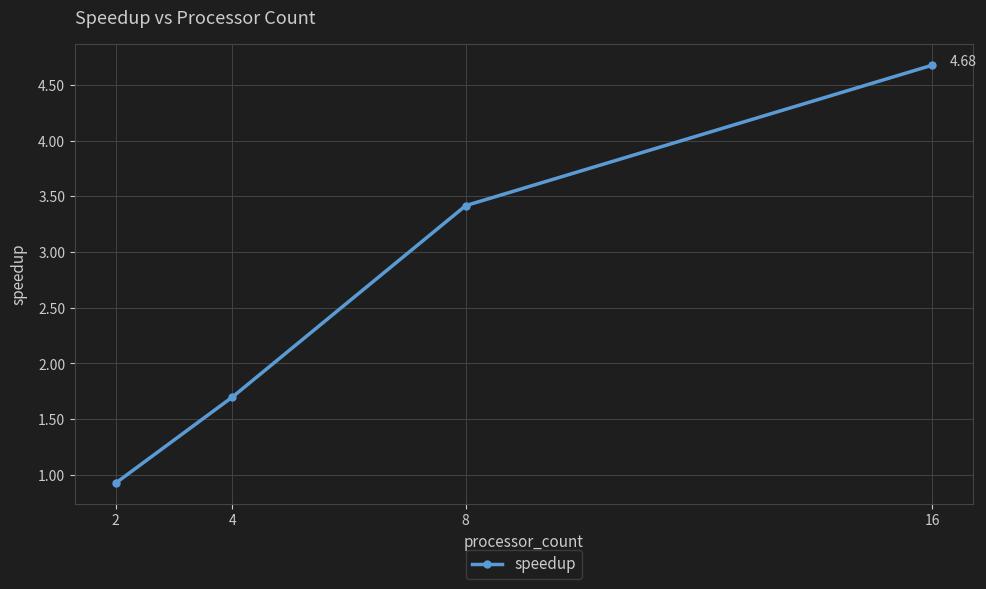

At which label is the value closest to 2?

4